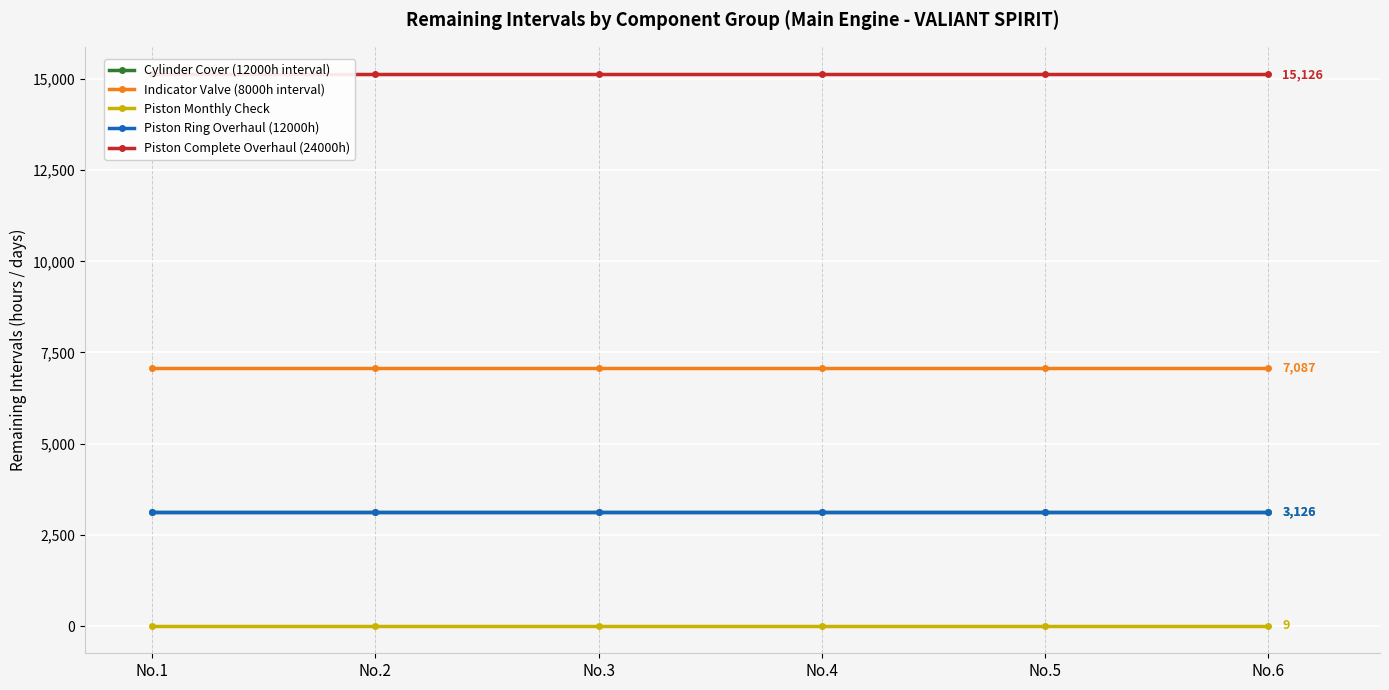

Which series has the largest range (max minus min)?

Cylinder Cover (12000h interval)